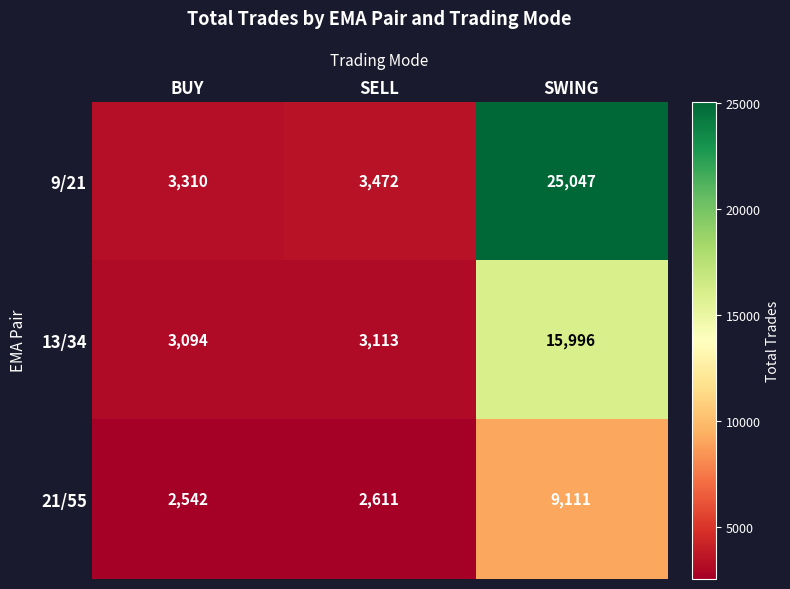

What is the minimum value shown in the chart?

2542